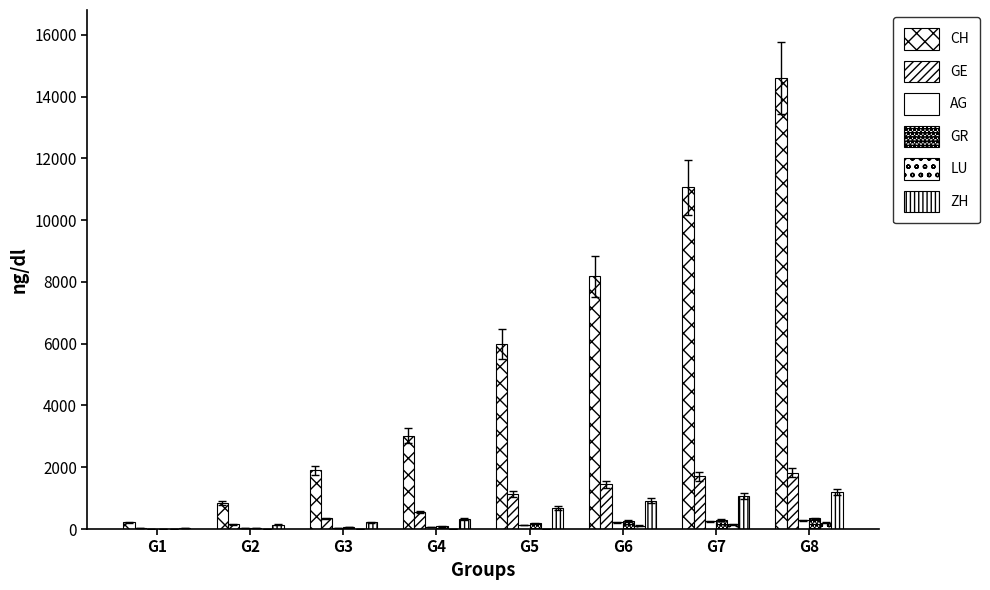

The value of ZH at G2 is 140. True or false?

True